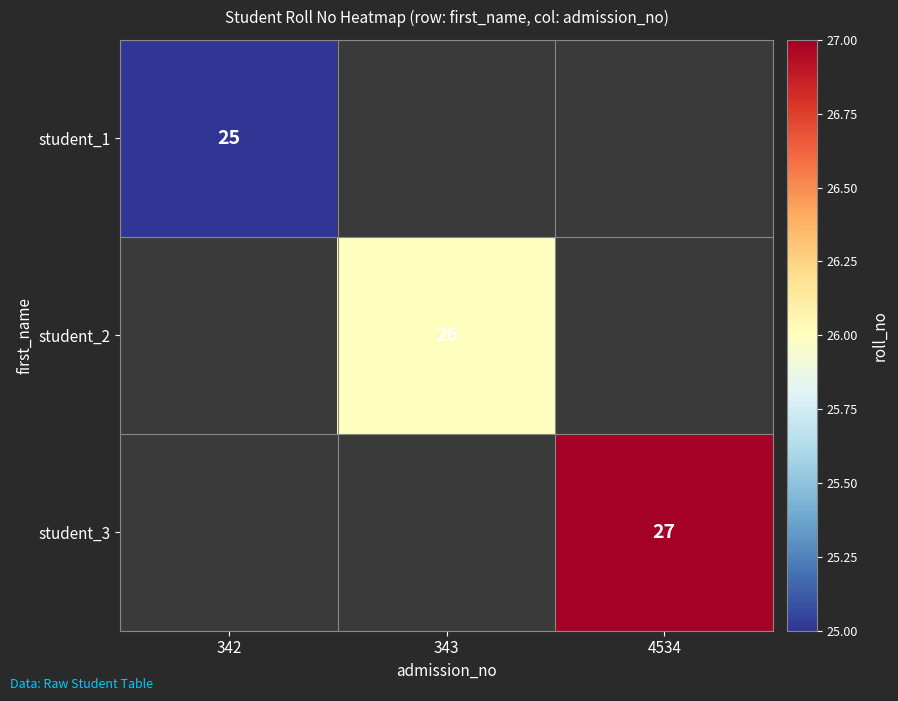

Is it true that student_2 equals 8.6 at 343?

False